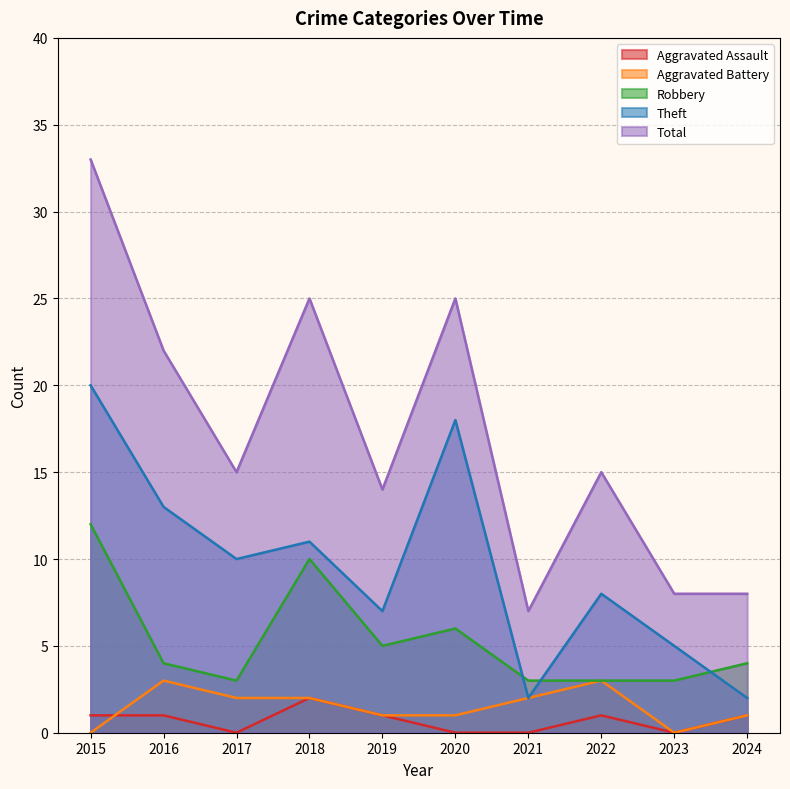

Where does the Robbery series first go above 4?

2015